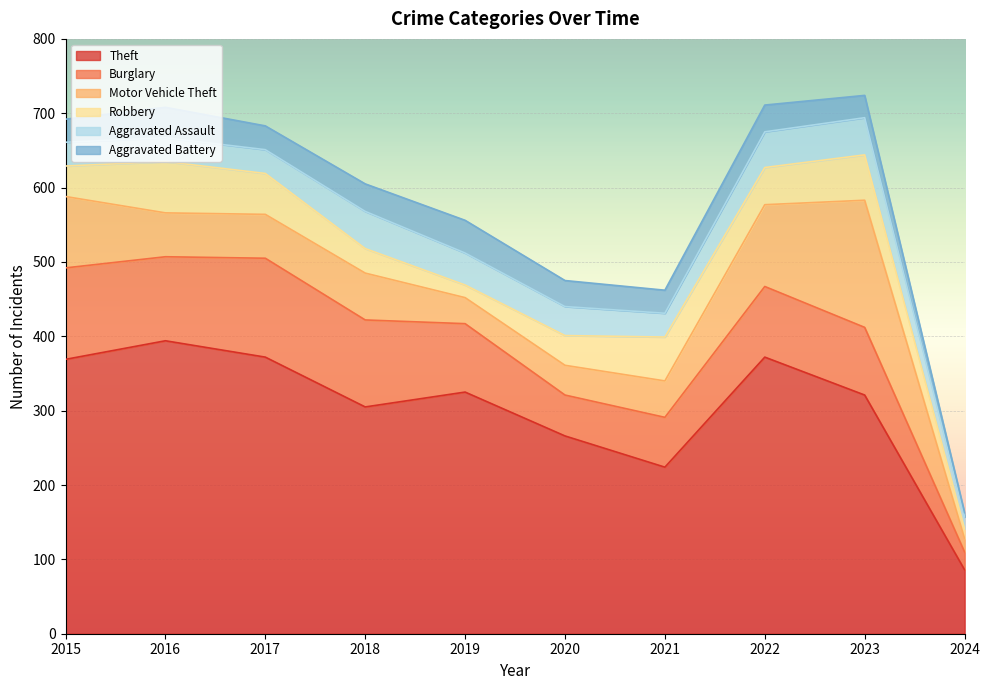

At which label does Theft reach its peak?

2016